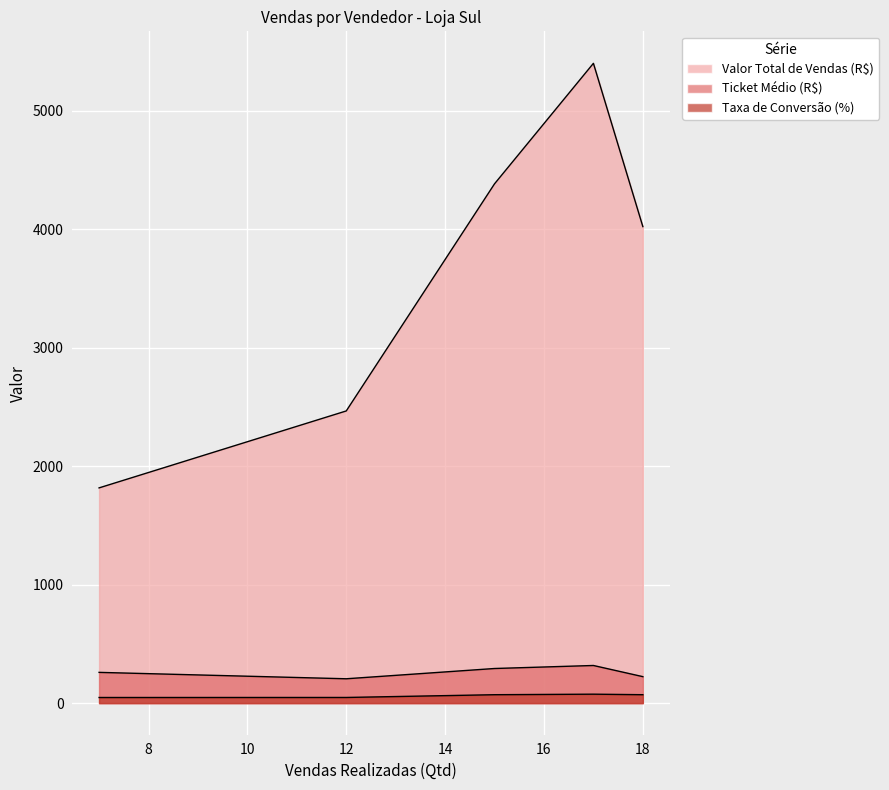

Where is Valor Total de Vendas (R$) nearest to the value 3609?

18